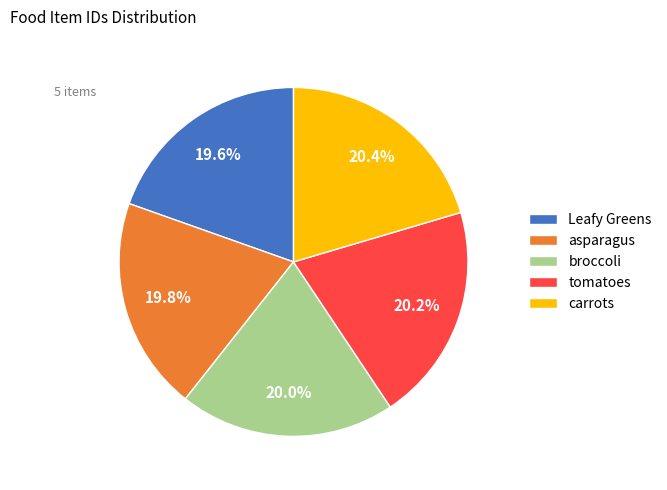

How many slices are in this pie chart?

5